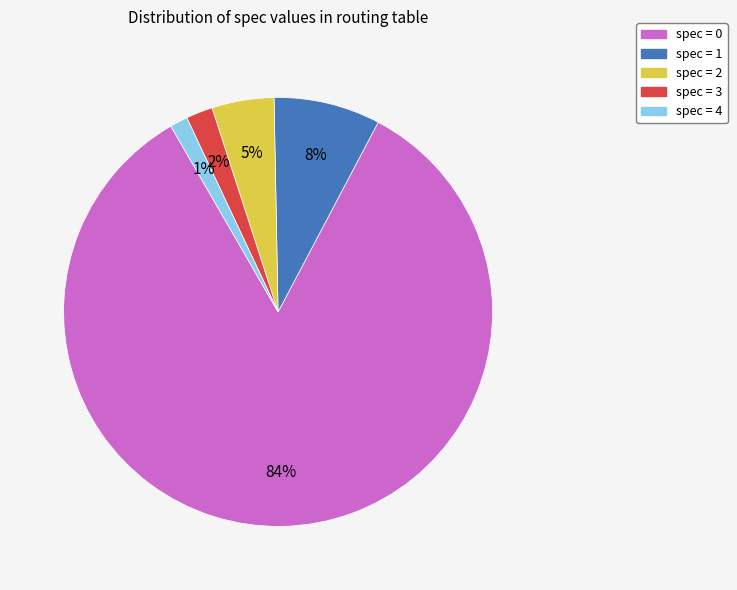

Is there any slice that represents more than half of the pie?

Yes